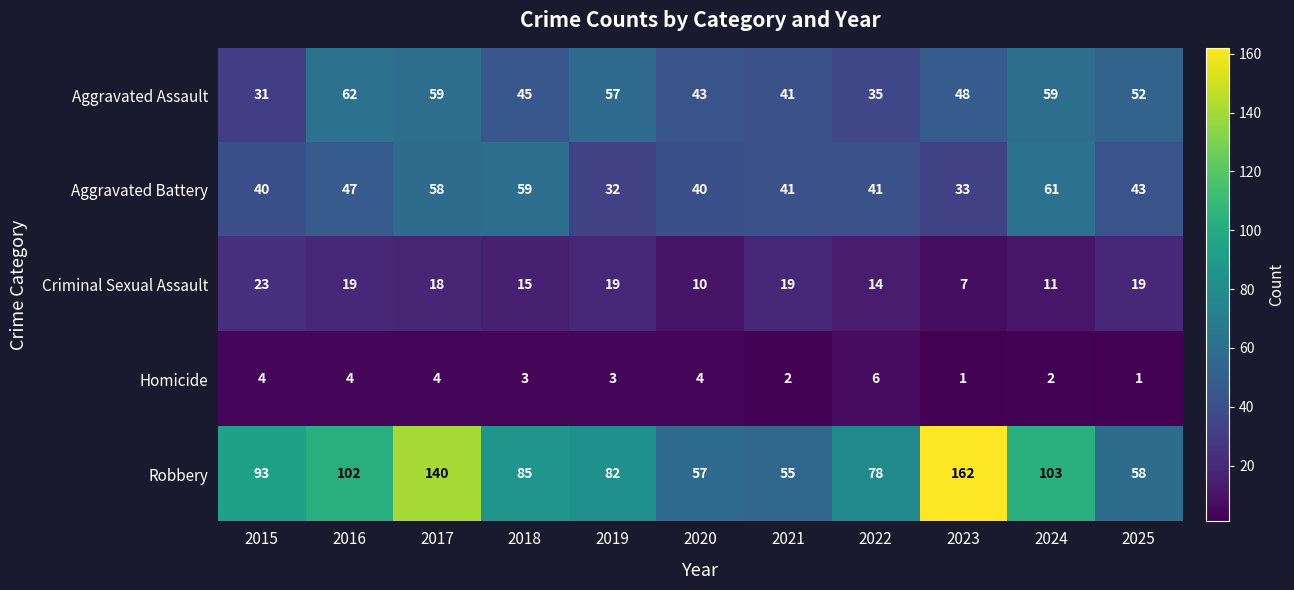

What is the spread (max minus min) of values at 2016?

98